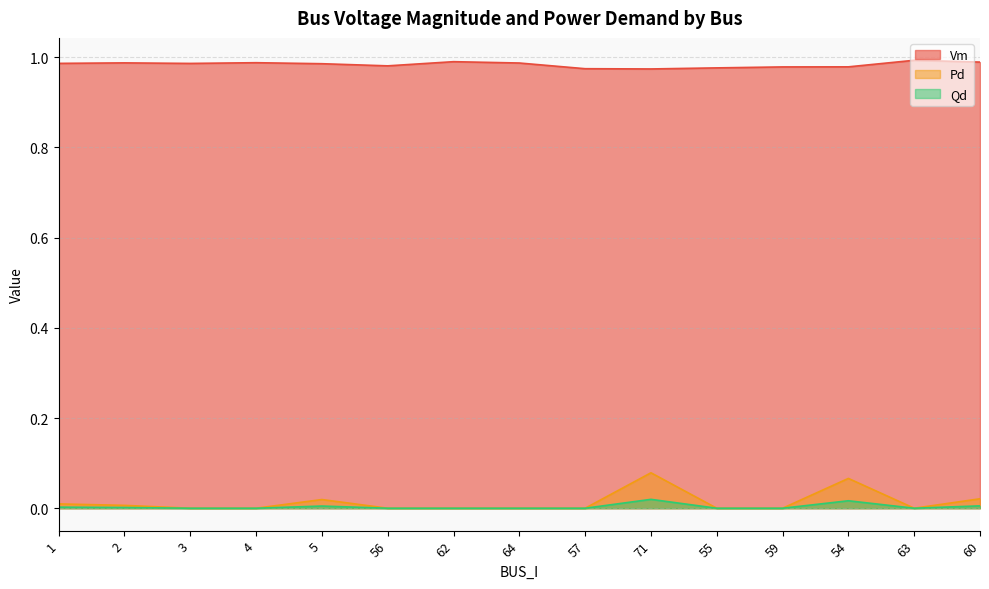

Reading left to right, what are all the values shown in this chart?

Vm: 1.0	1.0	1.0	1.0	1.0	1.0	1.0	1.0	1.0	1.0	1.0	1.0	1.0	1.0	1.0
Pd: 0.0	0.0	0.0	0.0	0.0	0.0	0.0	0.0	0.0	0.1	0.0	0.0	0.1	0.0	0.0
Qd: 0.0	0.0	0.0	0.0	0.0	0.0	0.0	0.0	0.0	0.0	0.0	0.0	0.0	0.0	0.0